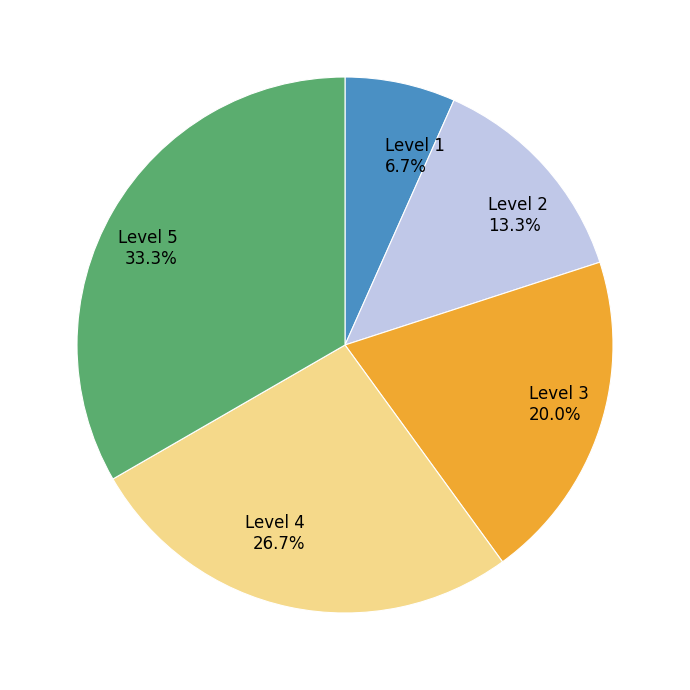

To the nearest percent, what is the difference between the largest and smallest slice percentages?

27%